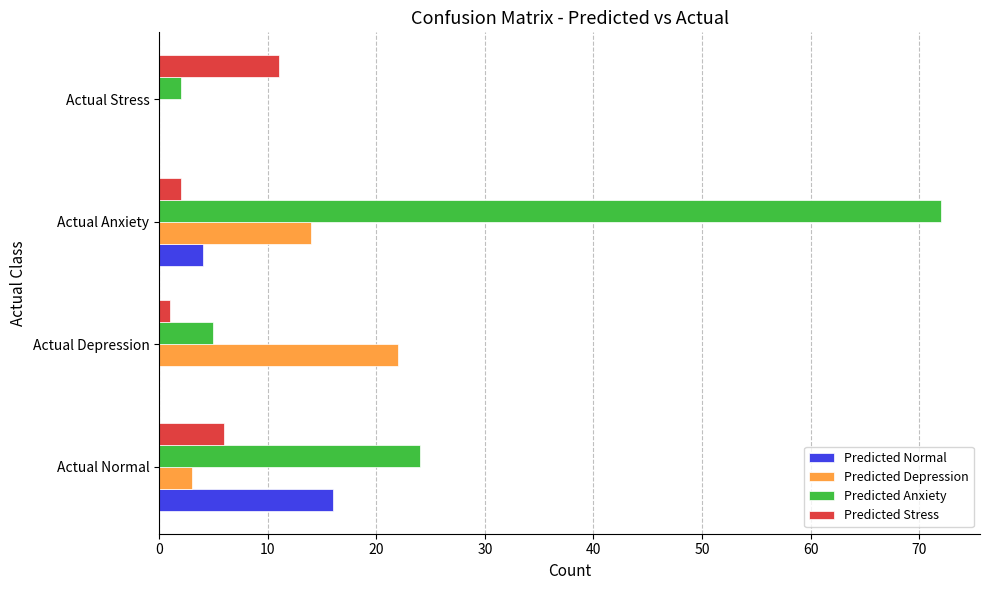

How many categories are shown in the chart?

4